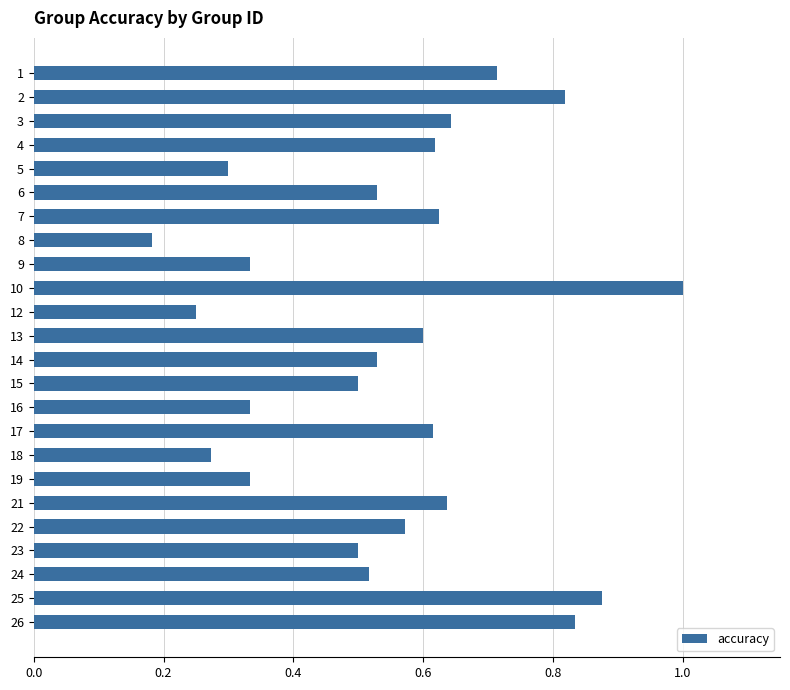

What is the sum of the values at 13 and 26?

1.4